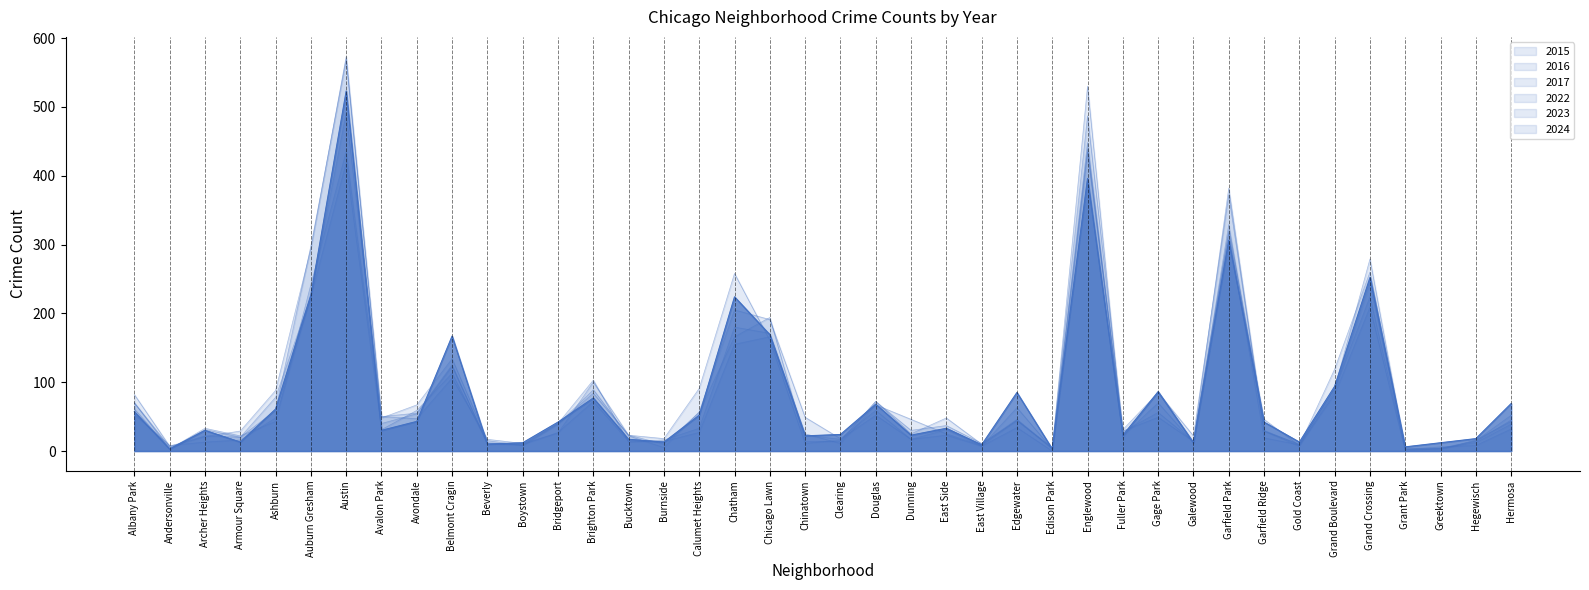

What is the label of the 23rd point from the right?

Chatham